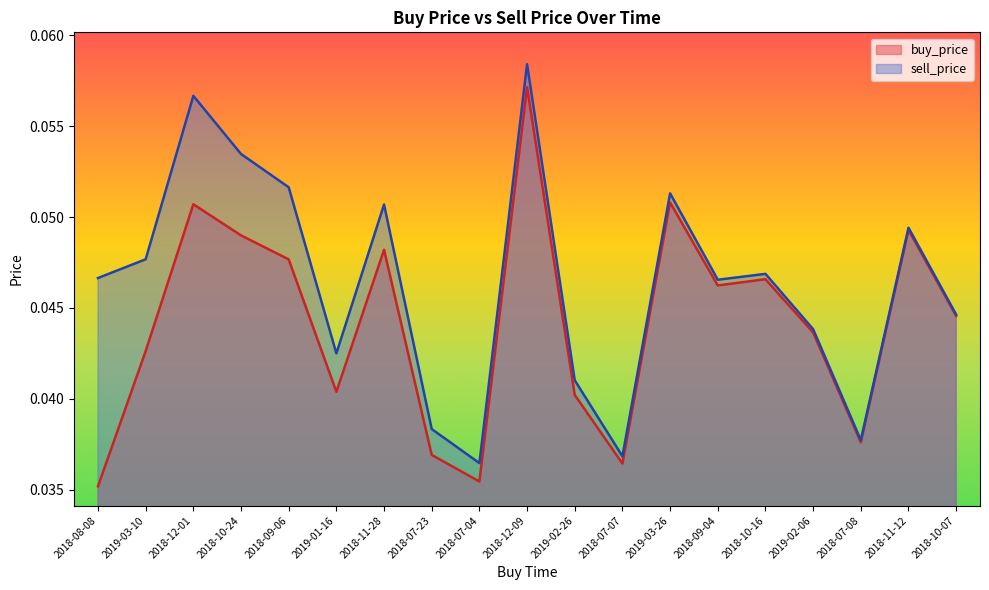

True or false: sell_price and buy_price intersect in this chart.

False